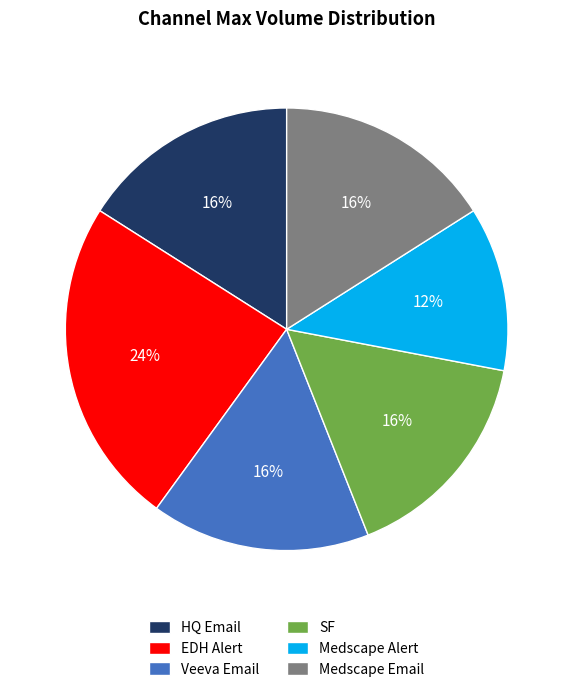

Is there any slice that represents more than half of the pie?

No